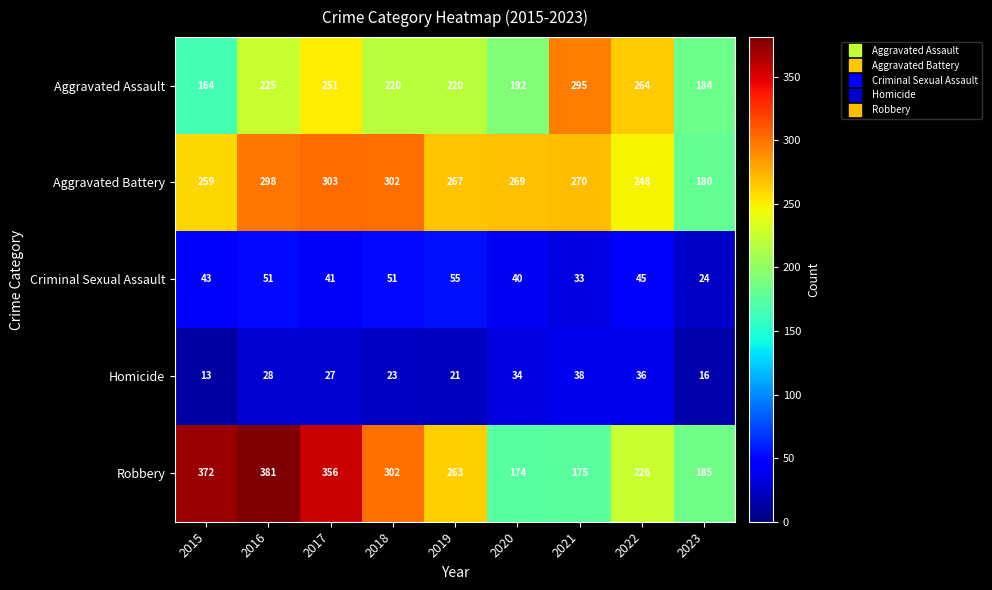

Between 2016 and 2022, which series saw the biggest shift?

Robbery